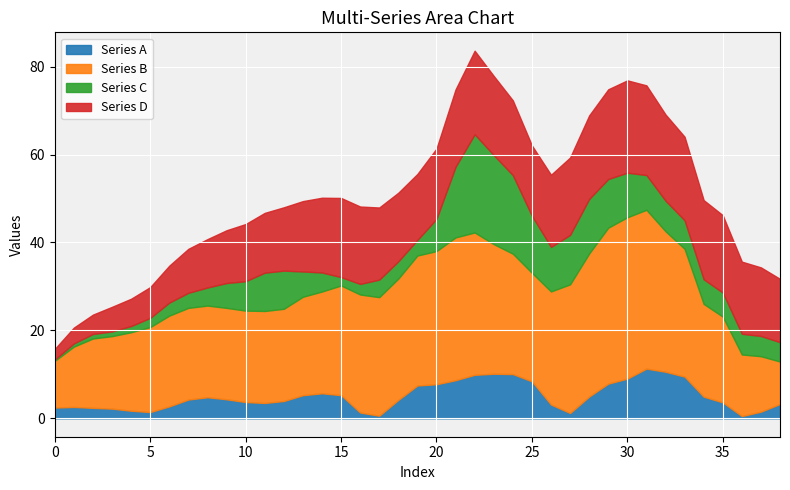

What is the highest value of the Series A series?

11.3